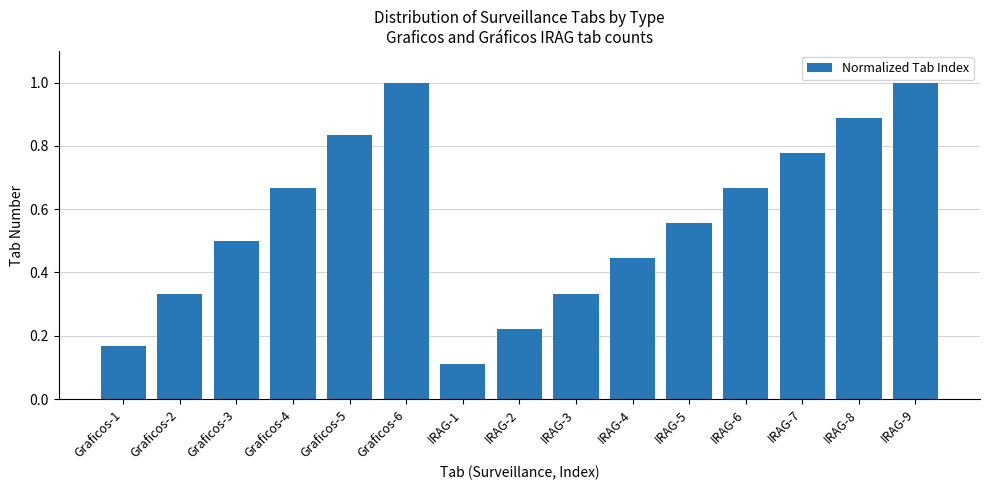

What is the value of the 3rd bar from the left?

0.5